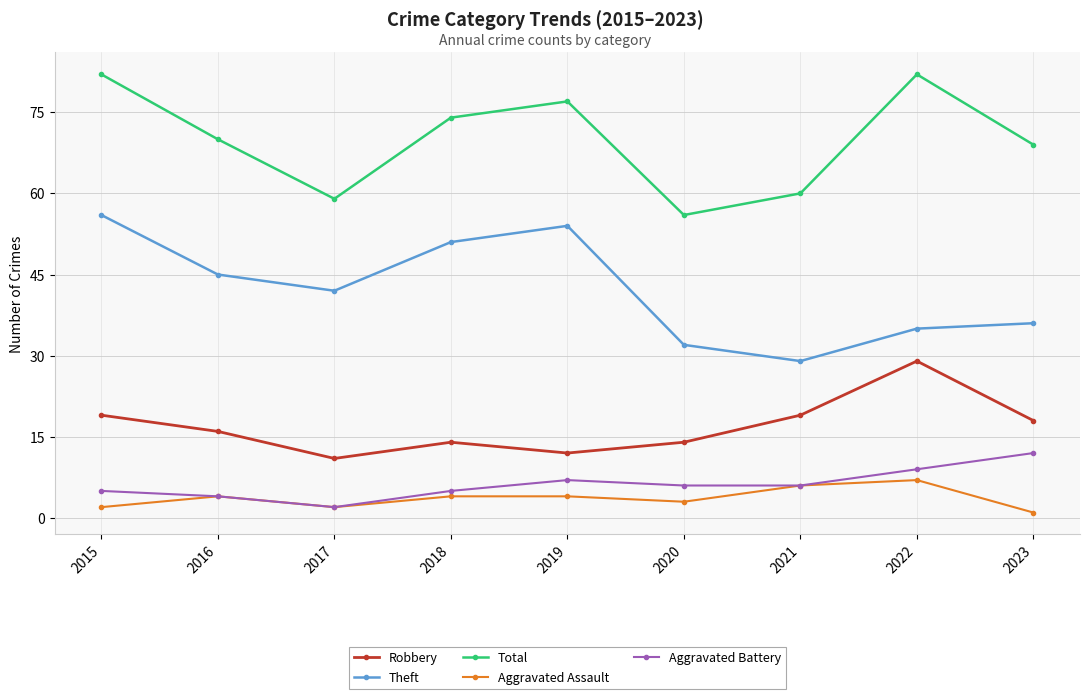

What is the difference between the second highest and minimum values in the Aggravated Battery series?

7